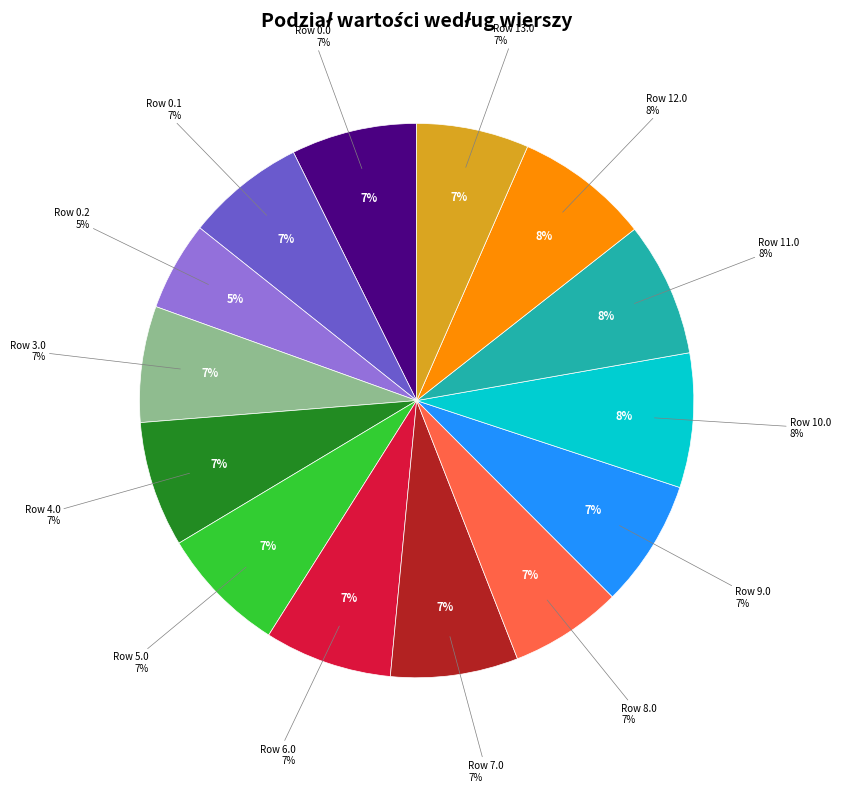

How many slices are in this pie chart?

14